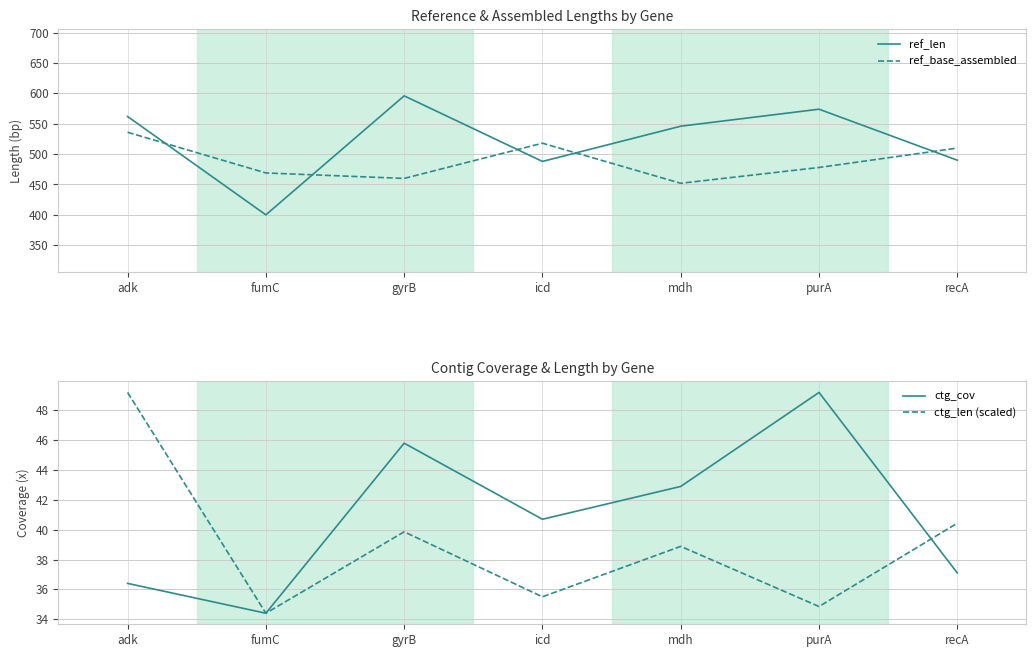

At which label does ref_len first exceed 546?

adk